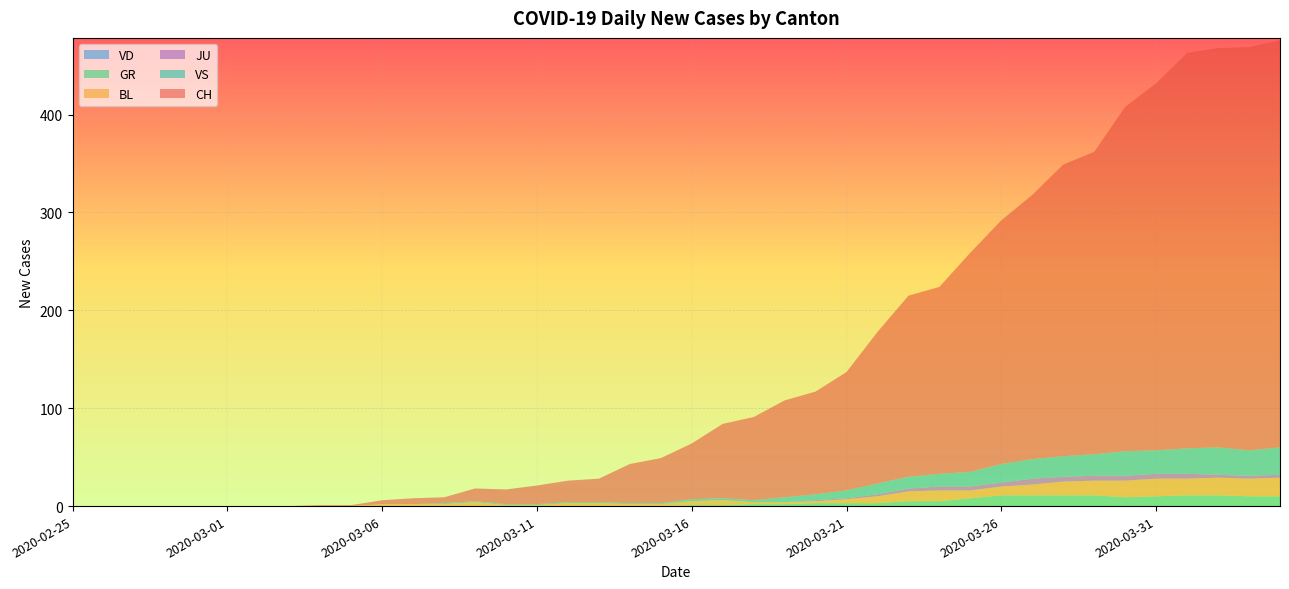

Reading left to right, what are all the values shown in this chart?

CH: 2020-02-25=0	2020-02-26=0	2020-02-27=0	2020-02-28=0	2020-02-29=0	2020-03-01=0	2020-03-02=0	2020-03-03=0	2020-03-04=1	2020-03-05=1	2020-03-06=4	2020-03-07=6	2020-03-08=6	2020-03-09=13	2020-03-10=15	2020-03-11=19	2020-03-12=22	2020-03-13=24	2020-03-14=40	2020-03-15=46	2020-03-16=57	2020-03-17=76	2020-03-18=85	2020-03-19=99	2020-03-20=105	2020-03-21=121	2020-03-22=155	2020-03-23=185	2020-03-24=191	2020-03-25=224	2020-03-26=249	2020-03-27=270	2020-03-28=298	2020-03-29=309	2020-03-30=352	2020-03-31=375	2020-04-01=404	2020-04-02=408	2020-04-03=412	2020-04-04=416
VD: 2020-02-25=0	2020-02-26=0	2020-02-27=0	2020-02-28=0	2020-02-29=0	2020-03-01=0	2020-03-02=0	2020-03-03=0	2020-03-04=0	2020-03-05=0	2020-03-06=0	2020-03-07=0	2020-03-08=0	2020-03-09=0	2020-03-10=0	2020-03-11=0	2020-03-12=0	2020-03-13=0	2020-03-14=0	2020-03-15=0	2020-03-16=0	2020-03-17=0	2020-03-18=0	2020-03-19=0	2020-03-20=0	2020-03-21=0	2020-03-22=0	2020-03-23=0	2020-03-24=0	2020-03-25=0	2020-03-26=0	2020-03-27=0	2020-03-28=0	2020-03-29=0	2020-03-30=0	2020-03-31=0	2020-04-01=0	2020-04-02=0	2020-04-03=0	2020-04-04=0
GR: 2020-02-25=0	2020-02-26=0	2020-02-27=0	2020-02-28=0	2020-02-29=0	2020-03-01=0	2020-03-02=0	2020-03-03=0	2020-03-04=0	2020-03-05=0	2020-03-06=0	2020-03-07=0	2020-03-08=0	2020-03-09=0	2020-03-10=0	2020-03-11=0	2020-03-12=0	2020-03-13=0	2020-03-14=0	2020-03-15=0	2020-03-16=1	2020-03-17=1	2020-03-18=2	2020-03-19=2	2020-03-20=3	2020-03-21=3	2020-03-22=3	2020-03-23=5	2020-03-24=5	2020-03-25=8	2020-03-26=11	2020-03-27=11	2020-03-28=11	2020-03-29=11	2020-03-30=9	2020-03-31=10	2020-04-01=11	2020-04-02=11	2020-04-03=10	2020-04-04=10
BL: 2020-02-25=0	2020-02-26=0	2020-02-27=0	2020-02-28=0	2020-02-29=0	2020-03-01=0	2020-03-02=0	2020-03-03=0	2020-03-04=0	2020-03-05=0	2020-03-06=2	2020-03-07=2	2020-03-08=2	2020-03-09=4	2020-03-10=1	2020-03-11=1	2020-03-12=3	2020-03-13=3	2020-03-14=2	2020-03-15=2	2020-03-16=4	2020-03-17=5	2020-03-18=2	2020-03-19=2	2020-03-20=2	2020-03-21=4	2020-03-22=7	2020-03-23=10	2020-03-24=11	2020-03-25=8	2020-03-26=9	2020-03-27=11	2020-03-28=14	2020-03-29=15	2020-03-30=17	2020-03-31=18	2020-04-01=17	2020-04-02=18	2020-04-03=18	2020-04-04=19
JU: 2020-02-25=0	2020-02-26=0	2020-02-27=0	2020-02-28=0	2020-02-29=0	2020-03-01=0	2020-03-02=0	2020-03-03=0	2020-03-04=0	2020-03-05=0	2020-03-06=0	2020-03-07=0	2020-03-08=0	2020-03-09=0	2020-03-10=0	2020-03-11=0	2020-03-12=0	2020-03-13=0	2020-03-14=0	2020-03-15=0	2020-03-16=0	2020-03-17=0	2020-03-18=0	2020-03-19=0	2020-03-20=1	2020-03-21=1	2020-03-22=2	2020-03-23=3	2020-03-24=4	2020-03-25=4	2020-03-26=4	2020-03-27=6	2020-03-28=5	2020-03-29=5	2020-03-30=5	2020-03-31=5	2020-04-01=5	2020-04-02=3	2020-04-03=3	2020-04-04=3
VS: 2020-02-25=0	2020-02-26=0	2020-02-27=0	2020-02-28=0	2020-02-29=0	2020-03-01=0	2020-03-02=0	2020-03-03=0	2020-03-04=0	2020-03-05=0	2020-03-06=0	2020-03-07=0	2020-03-08=1	2020-03-09=1	2020-03-10=1	2020-03-11=1	2020-03-12=1	2020-03-13=1	2020-03-14=1	2020-03-15=1	2020-03-16=2	2020-03-17=2	2020-03-18=2	2020-03-19=5	2020-03-20=6	2020-03-21=8	2020-03-22=11	2020-03-23=12	2020-03-24=13	2020-03-25=15	2020-03-26=19	2020-03-27=20	2020-03-28=21	2020-03-29=22	2020-03-30=25	2020-03-31=24	2020-04-01=26	2020-04-02=28	2020-04-03=26	2020-04-04=28